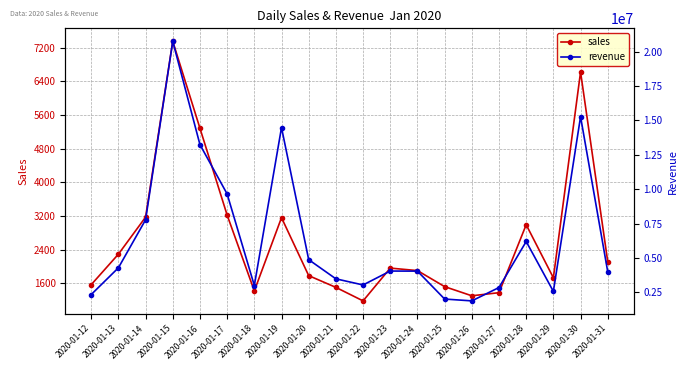

Reading right to left, extract all data points from this chart.

sales: 2112	6621	1730	2991	1376	1302	1520	1901	1960	1181	1502	1781	3159	1418	3220	5283	7350	3171	2291	1566
revenue: 4003375	15270891	2579693	6203952	2861771	1890898	2024365	4052027	4058388	3047540	3492456	4885183	14478308	3006798	9655563	13240260	20742876	7779645	4292577	2351057